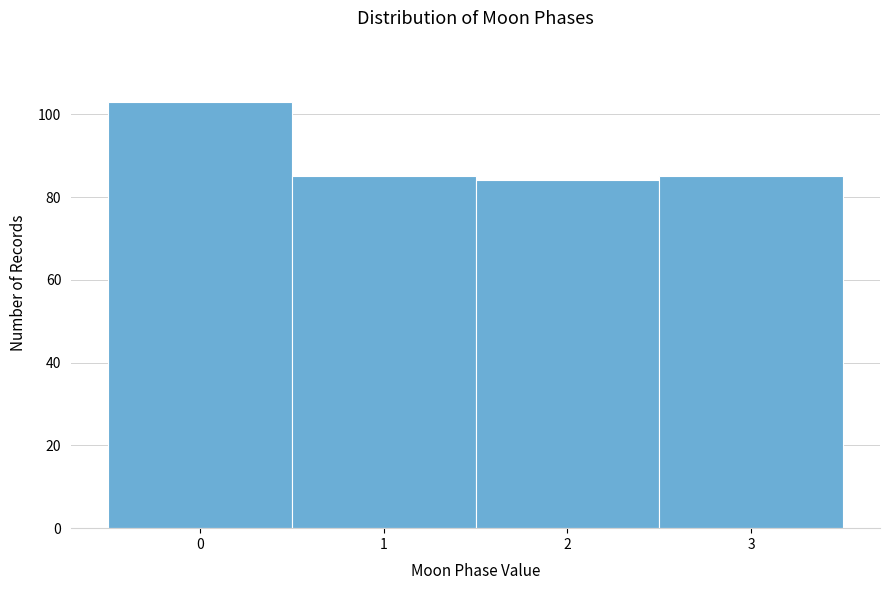

How tall is the bar that spans -0.5 to 0.5 on the x-axis? The values are not printed on the chart, so give them approximately, as read against the axis.

104